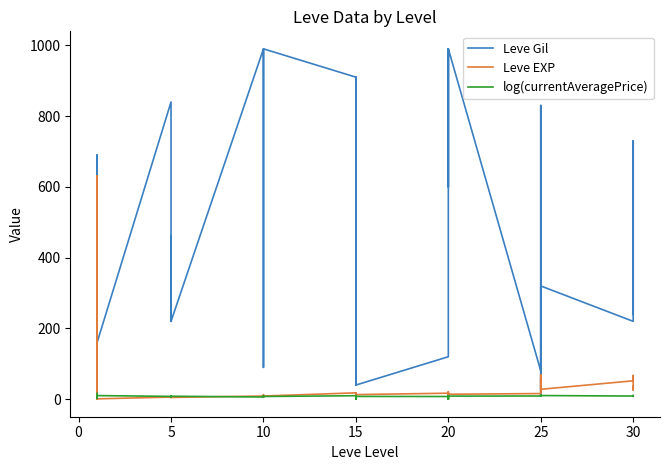

List the series in order of their peak value, highest first.

Leve Gil, Leve EXP, log(currentAveragePrice)